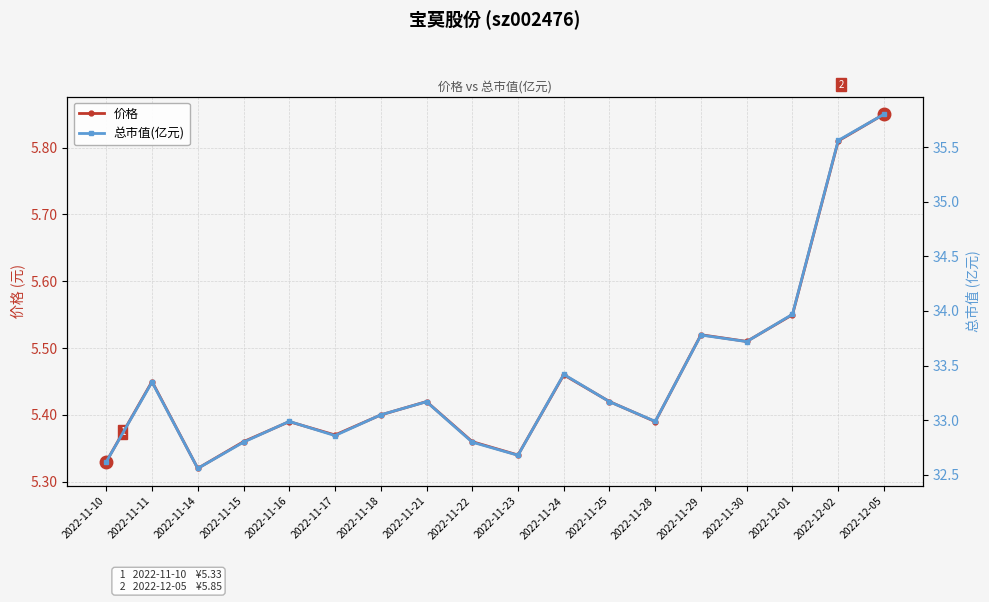

The 价格 series shows 9.3 at 2022-11-18. True or false?

False